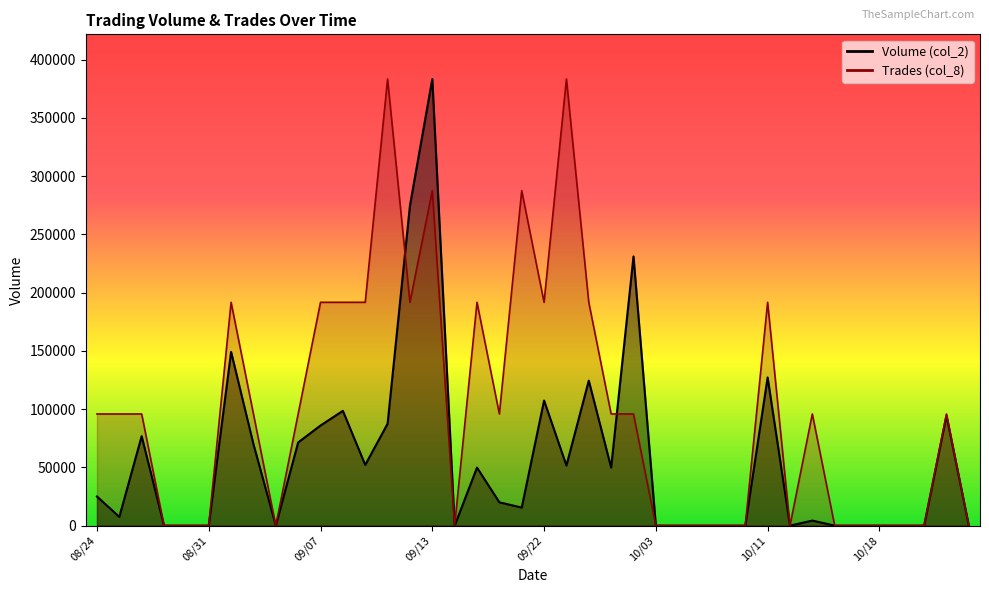

True or false: Volume (col_2) has a value of 0 at 10/04.

True